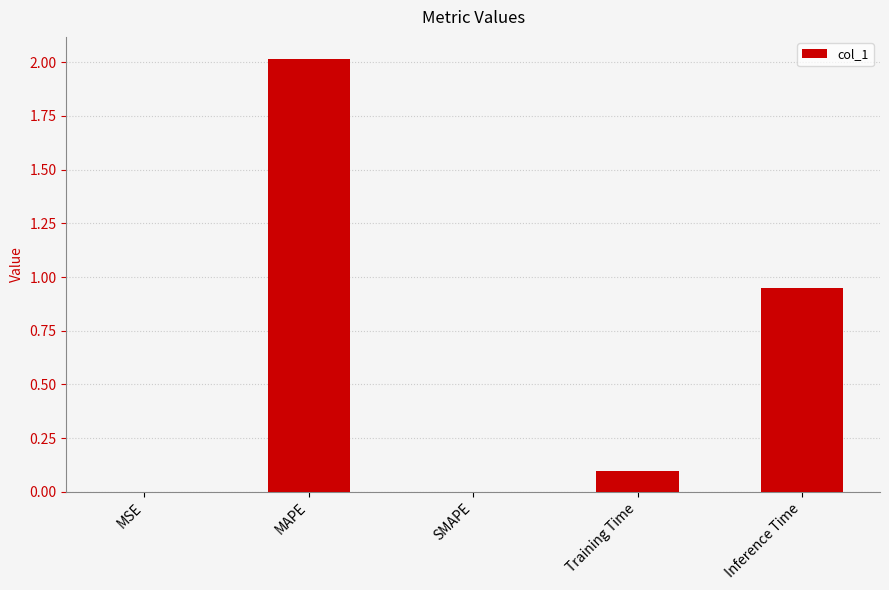

Are the bars grouped side by side (vs. stacked)?

No